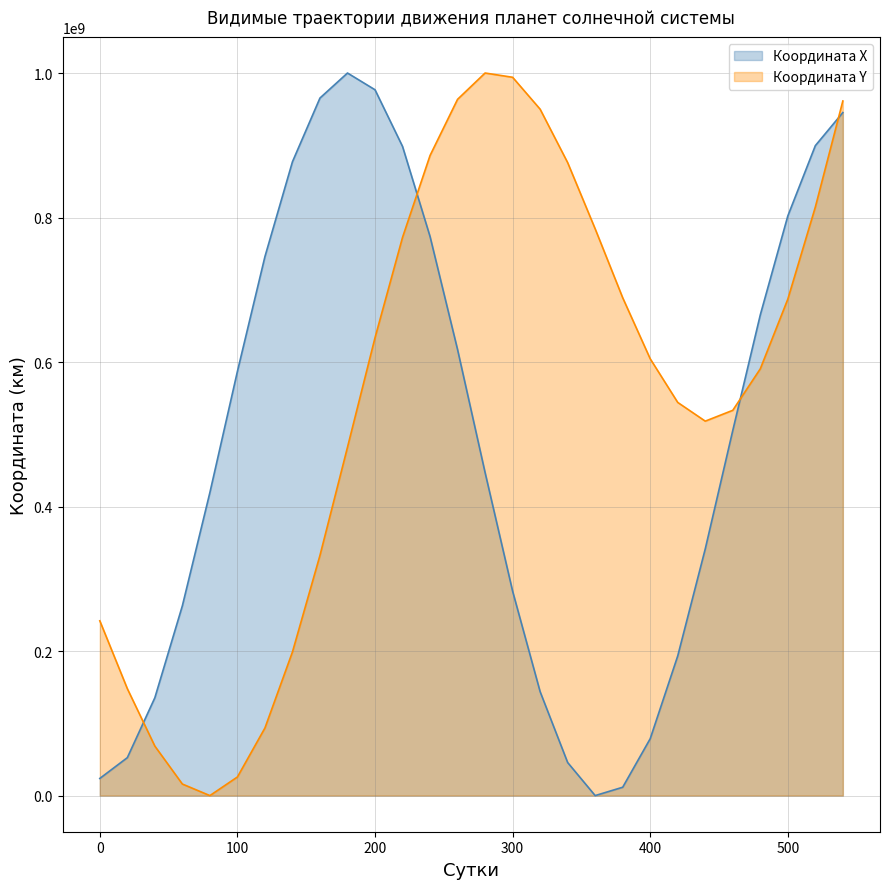

Which series has the largest total across all categories?

Координата Y